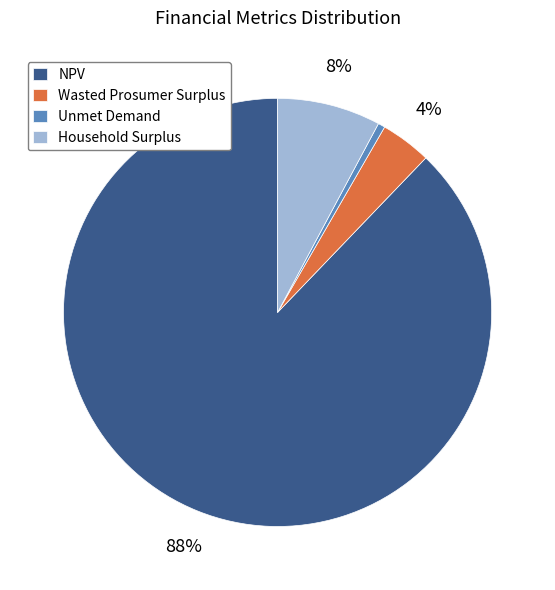

What is the ratio of the value at Unmet Demand to the value at Household Surplus?

0.1